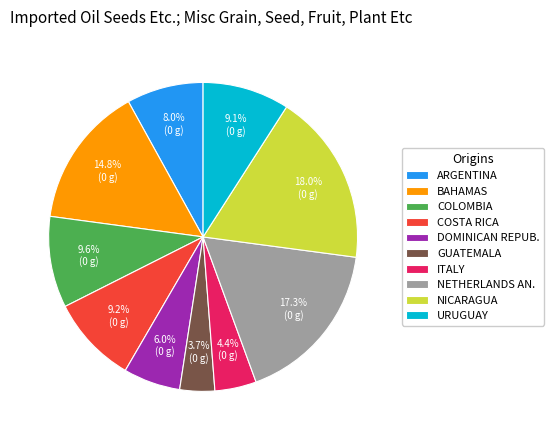

What percentage do GUATEMALA and NETHERLANDS AN. together represent?

21.0%